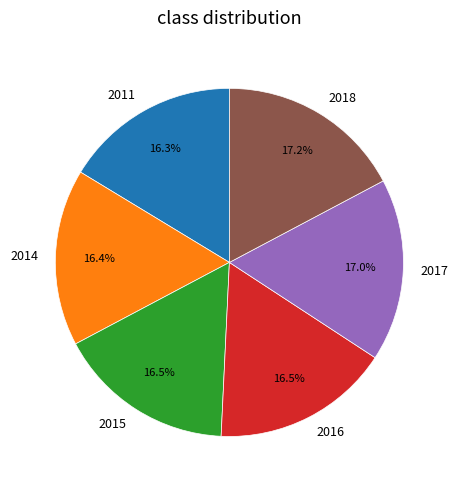

Combined, what portion of the pie is 2016 and 2015?

33.0%